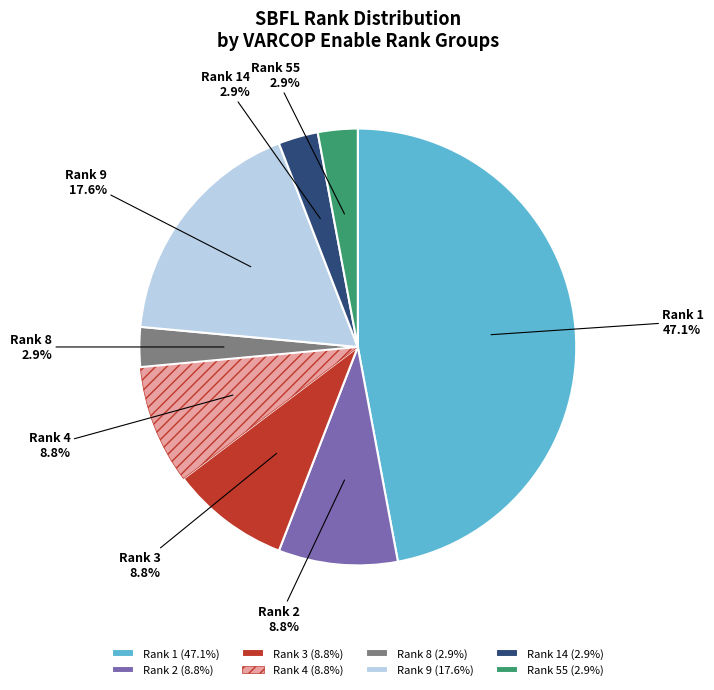

How much of the chart is everything except Rank 9?

82.4%